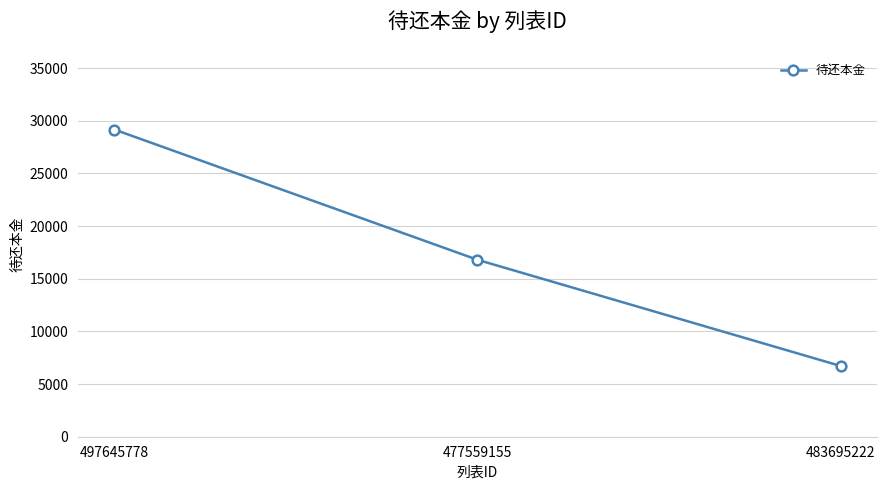

Rank the categories by value from highest to lowest.

497645778, 477559155, 483695222